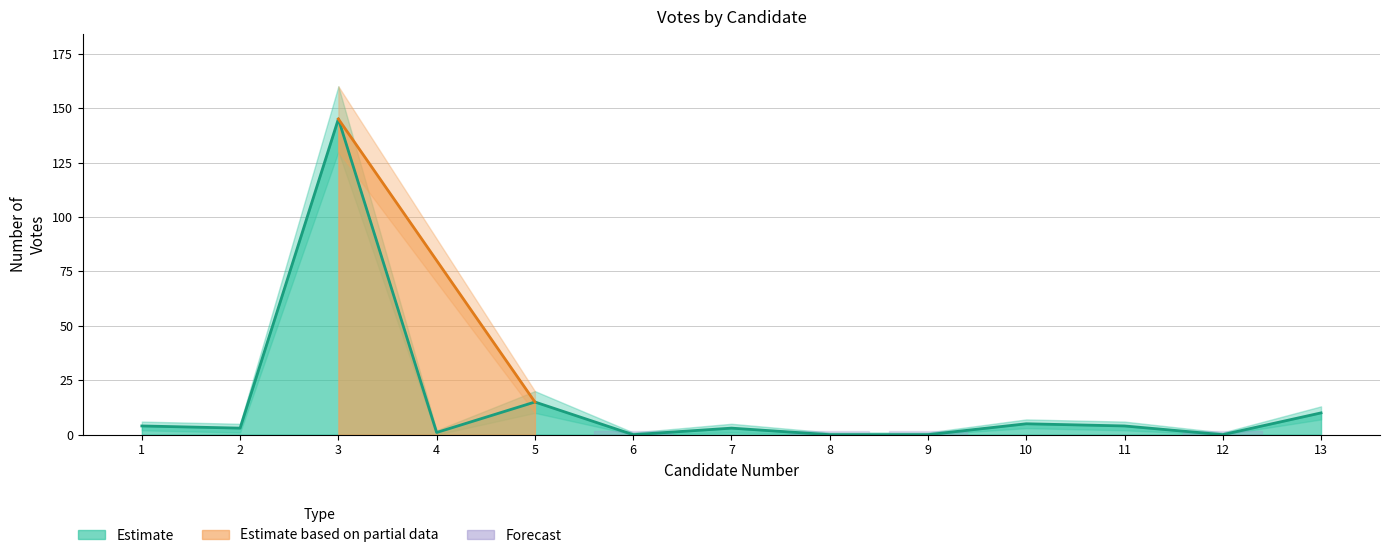

How many categories are shown in the chart?

13